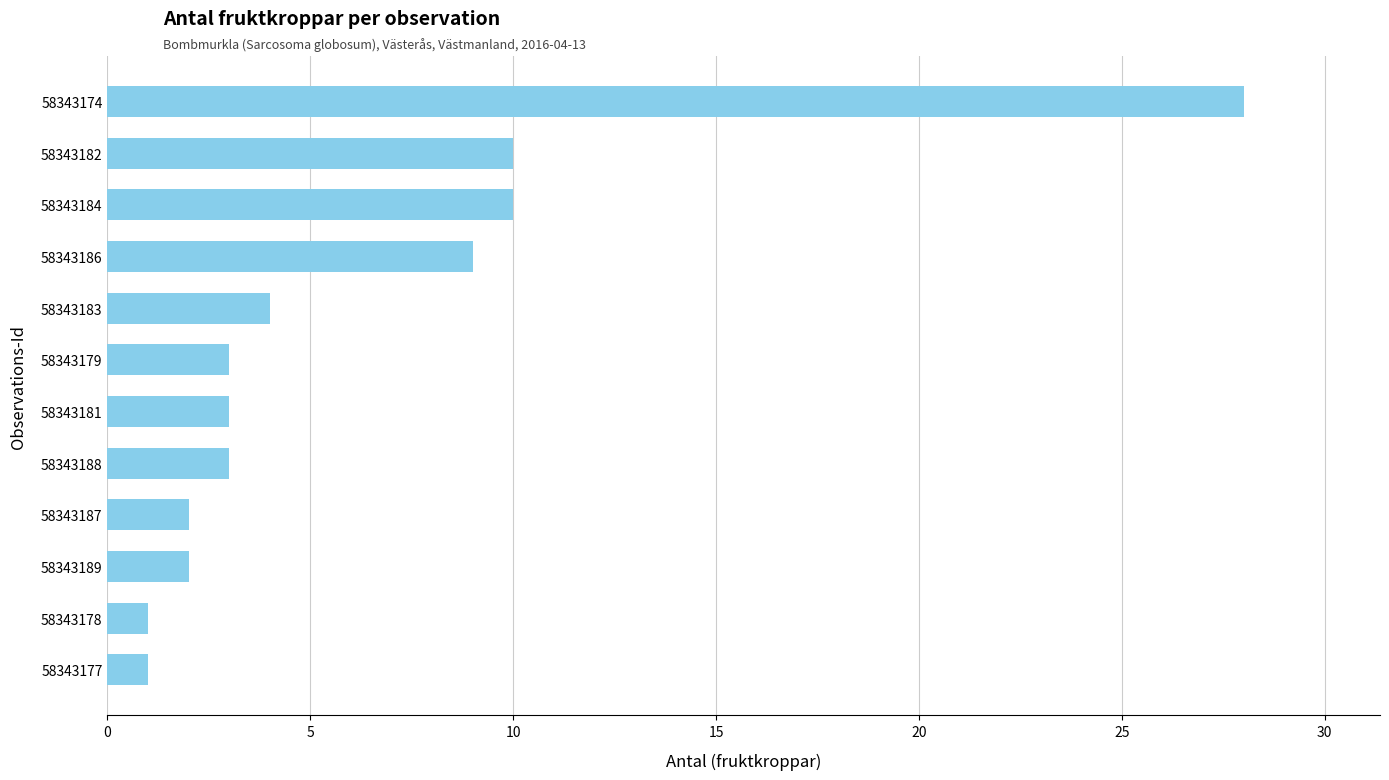

Reading top to bottom, extract all data points from this chart.

58343174=28	58343182=10	58343184=10	58343186=9	58343183=4	58343179=3	58343181=3	58343188=3	58343187=2	58343189=2	58343178=1	58343177=1